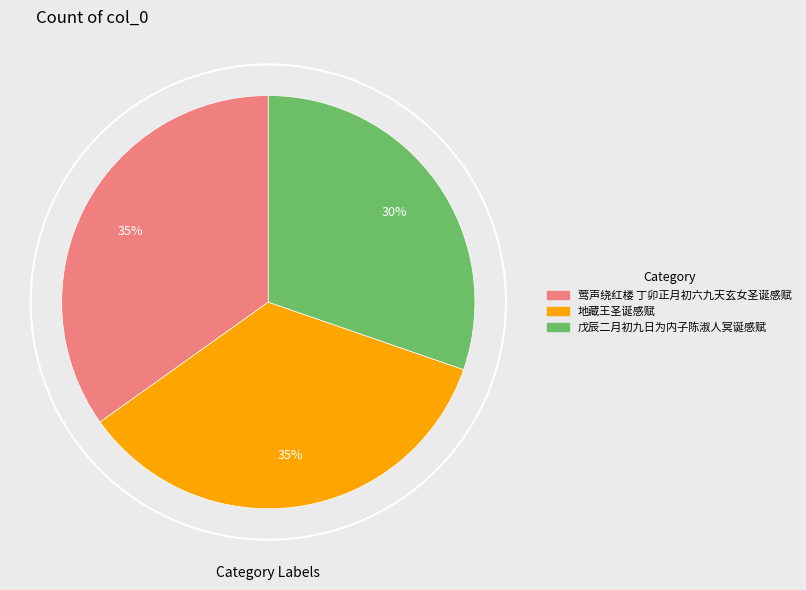

Which has a higher value, 莺声绕红楼 丁卯正月初六九天玄女圣诞感赋 or 地藏王圣诞感赋?

莺声绕红楼 丁卯正月初六九天玄女圣诞感赋